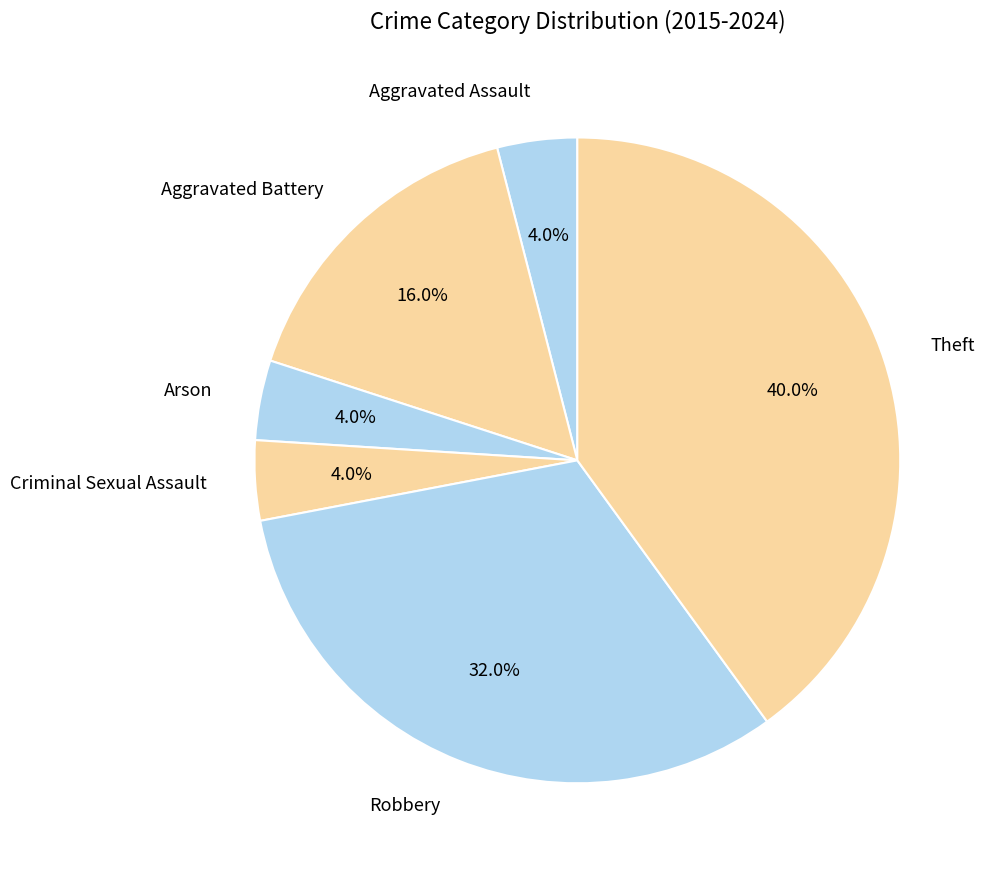

To the nearest percent, what portion does Criminal Sexual Assault represent?

4%